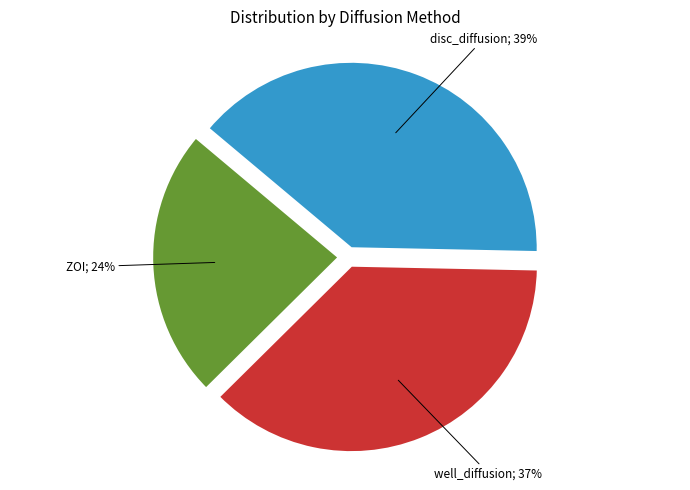

Is there any slice that represents more than half of the pie?

No